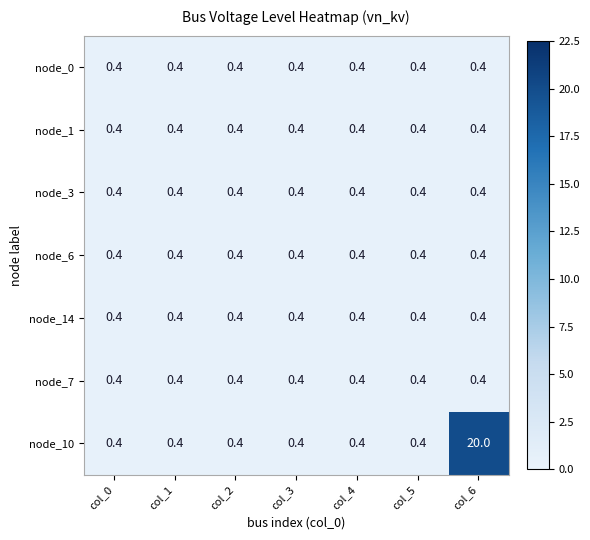

What is the minimum value for node_1?

0.4